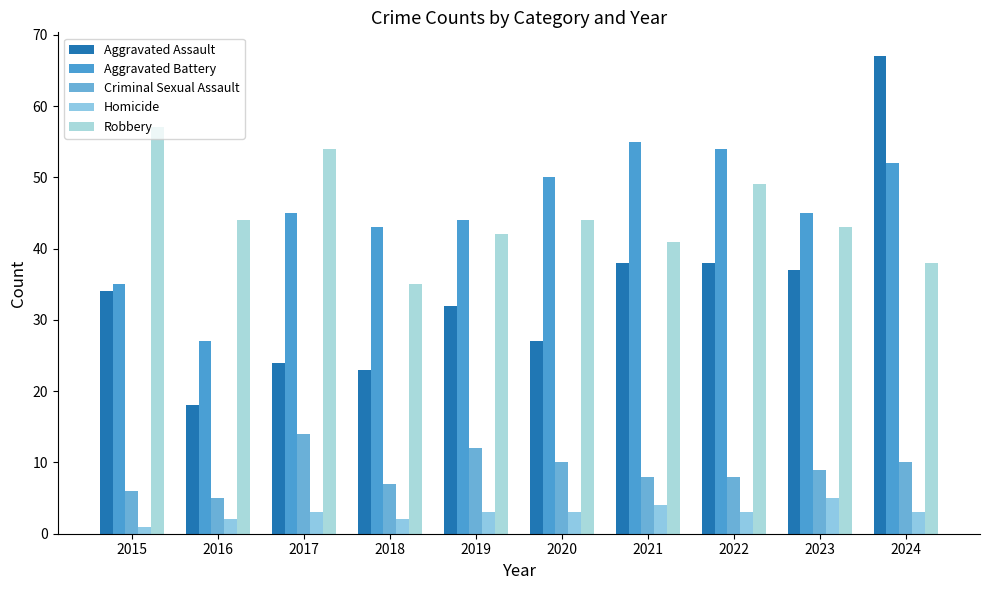

Reading left to right, extract all data points from this chart.

Aggravated Assault: 2015=34	2016=18	2017=24	2018=23	2019=32	2020=27	2021=38	2022=38	2023=37	2024=67
Aggravated Battery: 2015=35	2016=27	2017=45	2018=43	2019=44	2020=50	2021=55	2022=54	2023=45	2024=52
Criminal Sexual Assault: 2015=6	2016=5	2017=14	2018=7	2019=12	2020=10	2021=8	2022=8	2023=9	2024=10
Homicide: 2015=1	2016=2	2017=3	2018=2	2019=3	2020=3	2021=4	2022=3	2023=5	2024=3
Robbery: 2015=57	2016=44	2017=54	2018=35	2019=42	2020=44	2021=41	2022=49	2023=43	2024=38